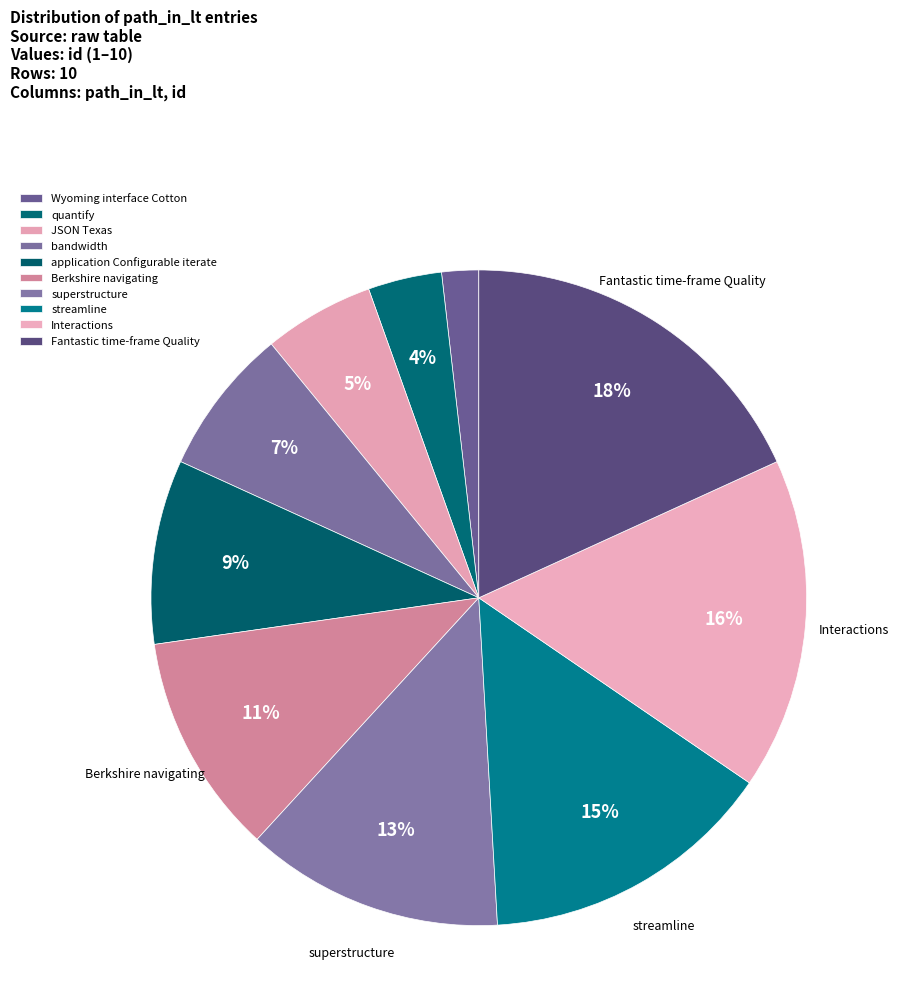

Does any single category account for the majority?

No